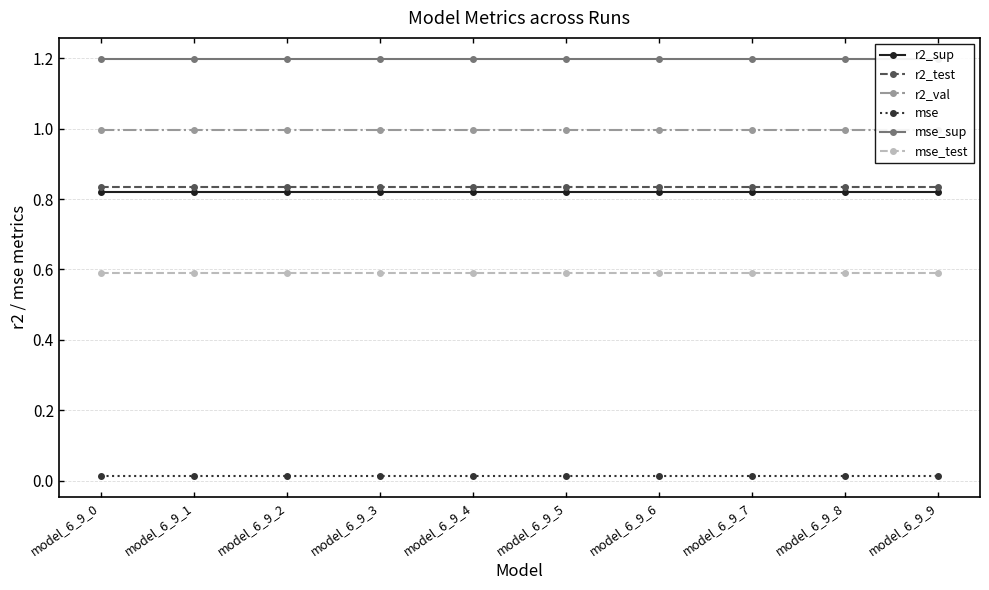

What is the value of the mse_test point at the 2nd from the left?

0.6